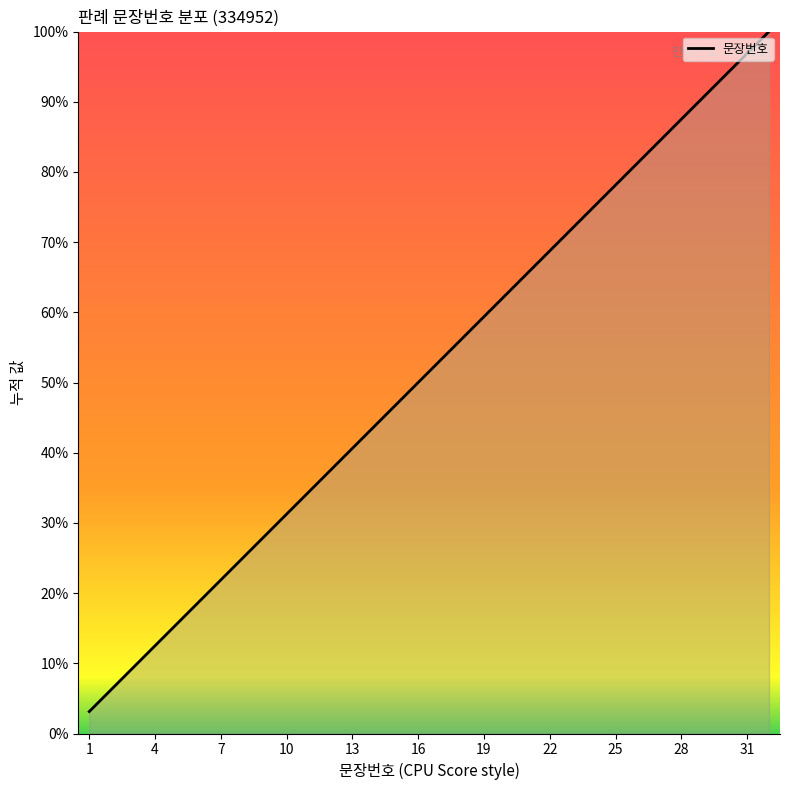

Rank the categories by value from lowest to highest.

1, 2, 3, 4, 5, 6, 7, 8, 9, 10, 11, 12, 13, 14, 15, 16, 17, 18, 19, 20, 21, 22, 23, 24, 25, 26, 27, 28, 29, 30, 31, 32